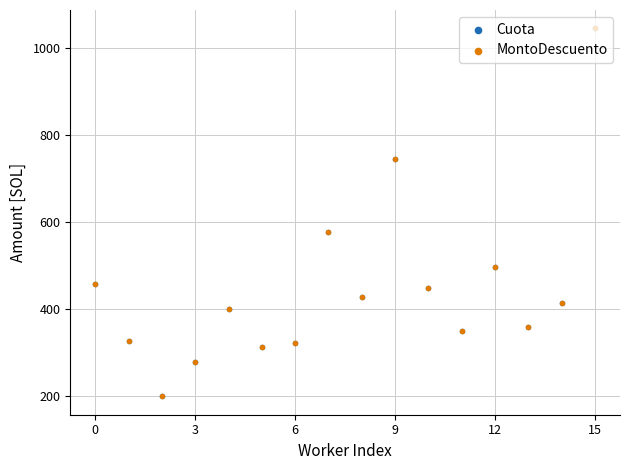

Which series reaches the minimum Y coordinate?

Cuota